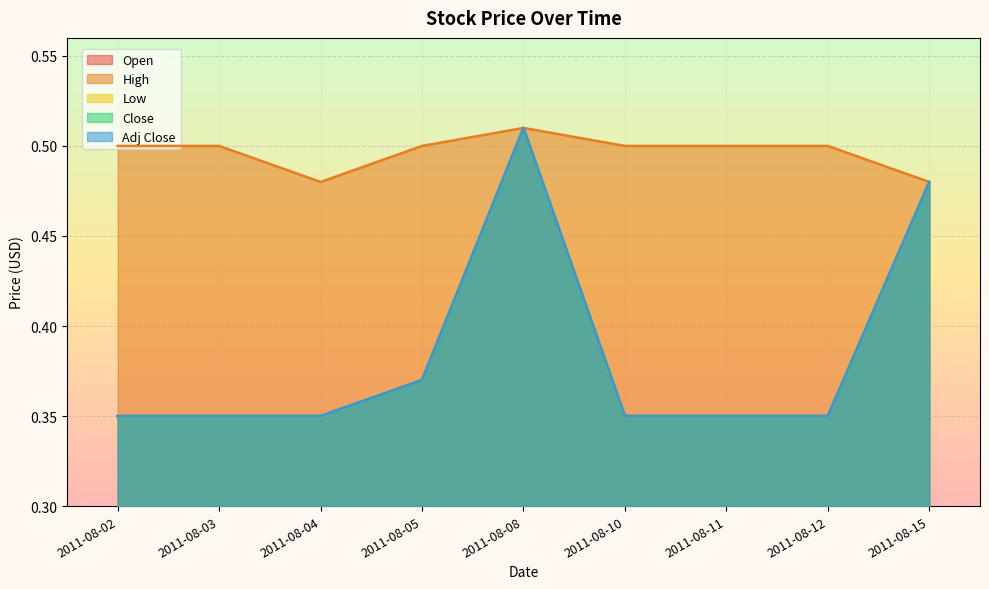

What is the value of the High point at the 1st from the left?

0.5